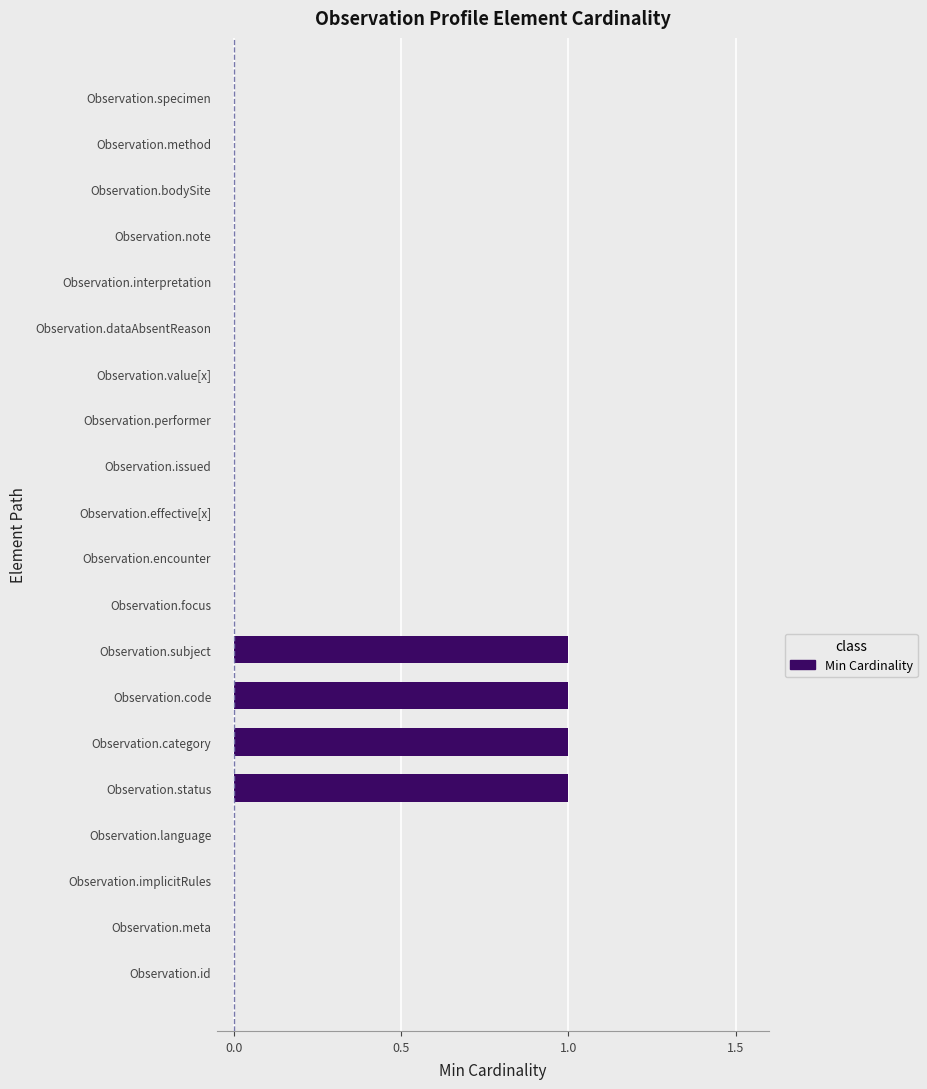

The chart shows a value of 1 at Observation.subject. True or false?

True